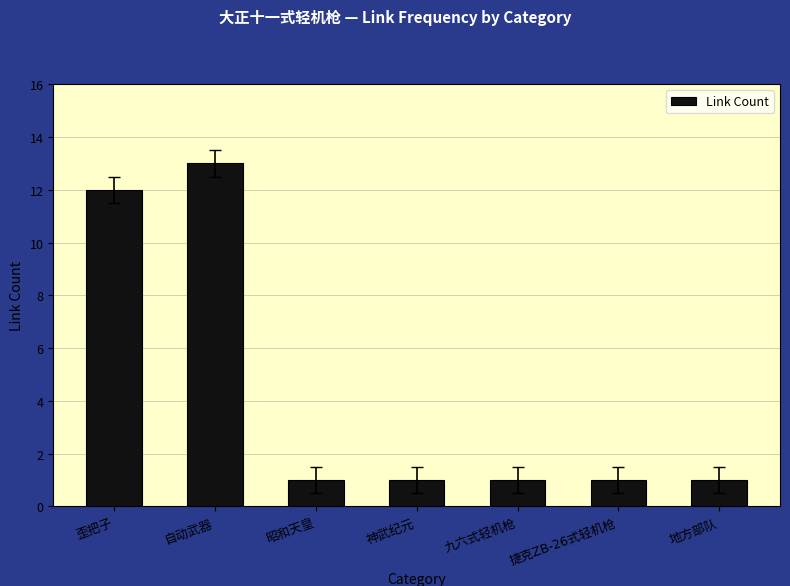

Reading right to left, what are all the values shown in this chart?

1	1	1	1	1	13	12